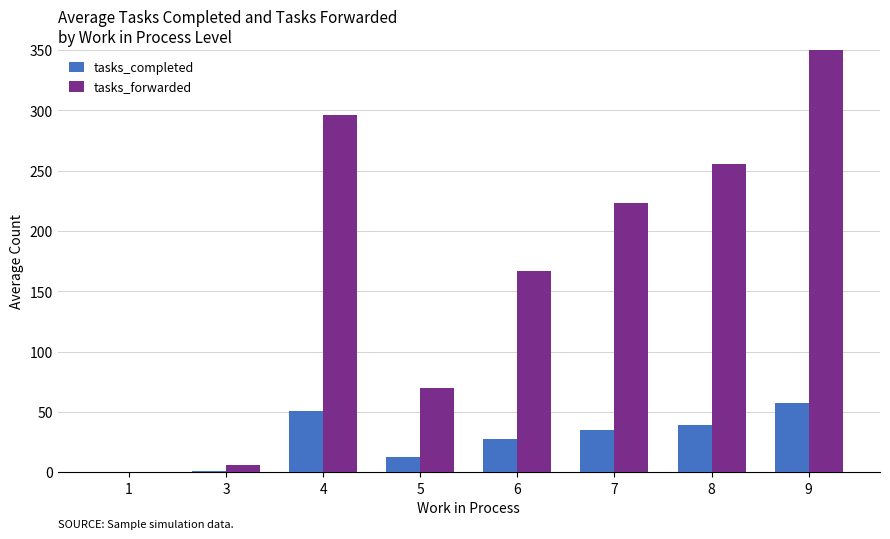

The tasks_completed series shows 54.3 at 8. True or false?

False